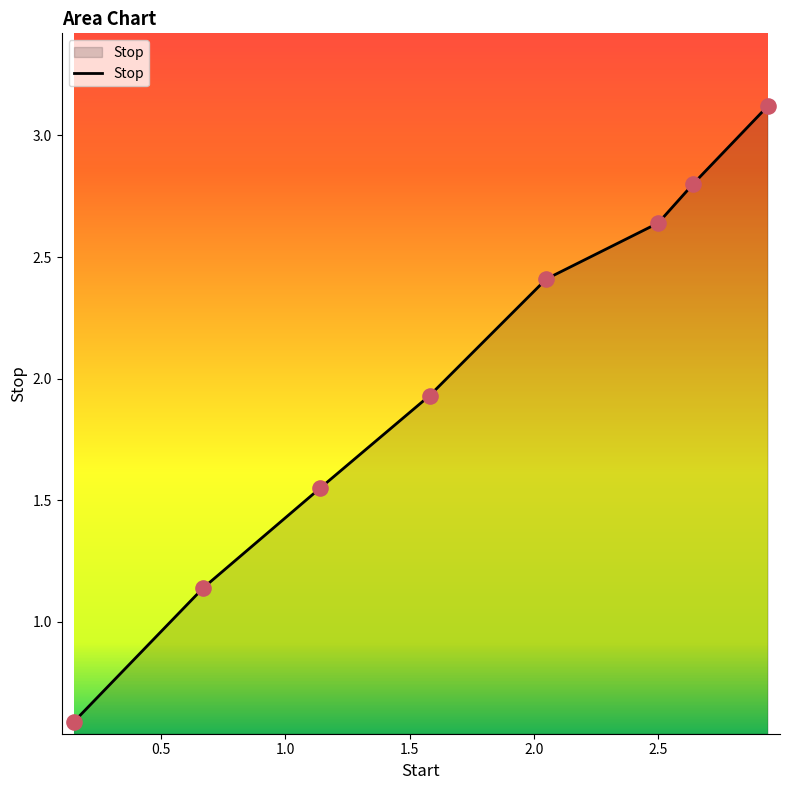

What is the difference between the maximum and minimum values?

2.5